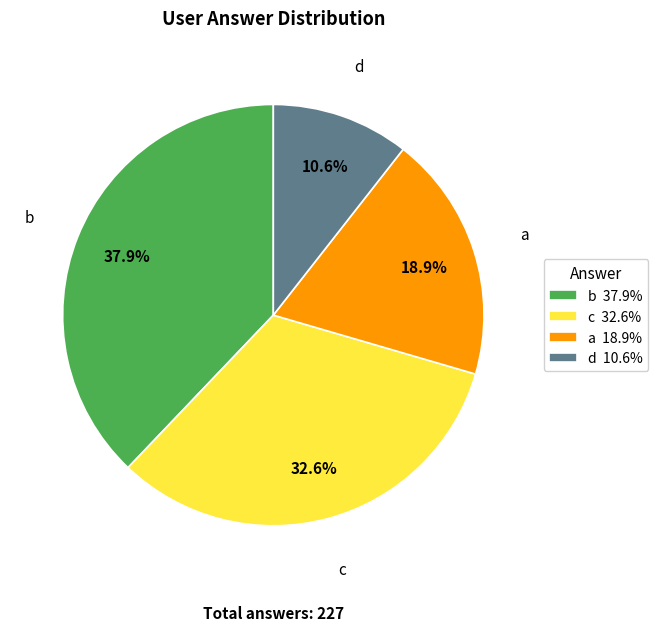

Which category has the biggest portion of the pie?

b